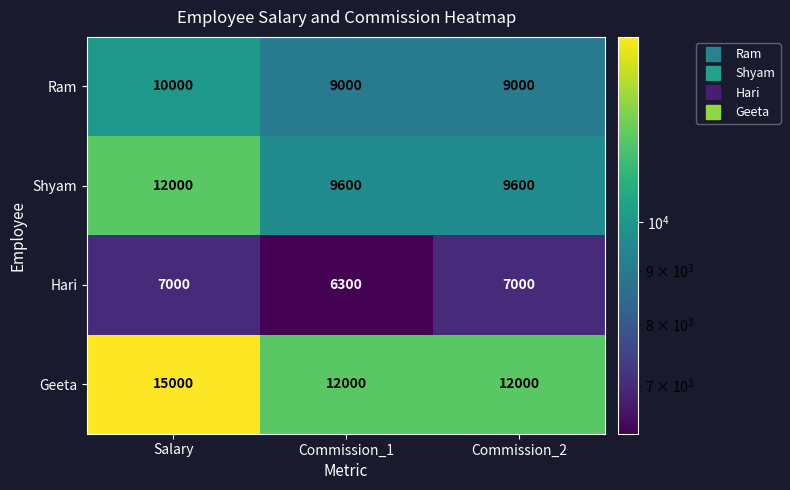

Between Salary and Commission_1, which series saw the biggest shift?

Geeta